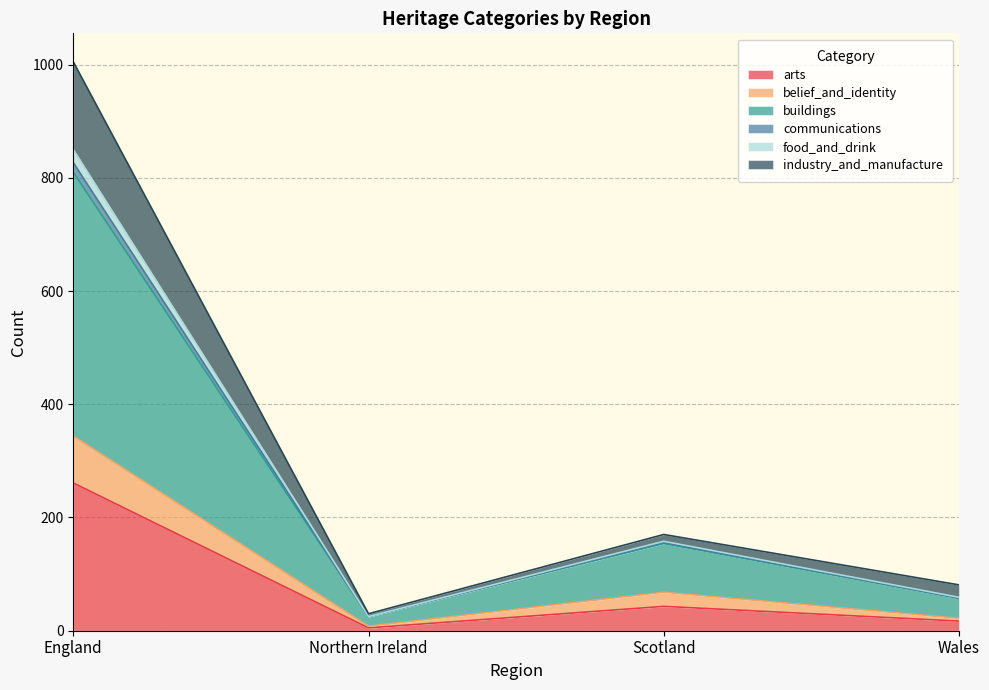

What position from the left is Scotland?

3